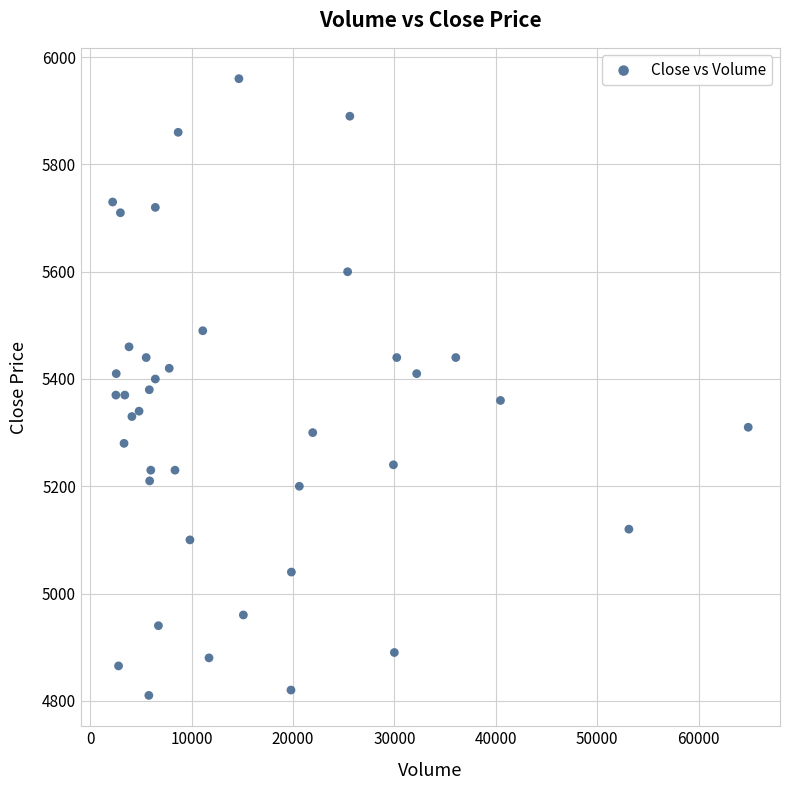

What is the range of Y values (max minus min)?

1150